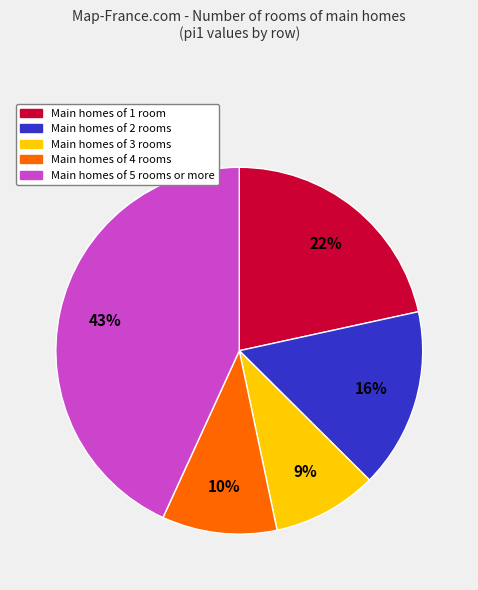

How many slices are in this pie chart?

5